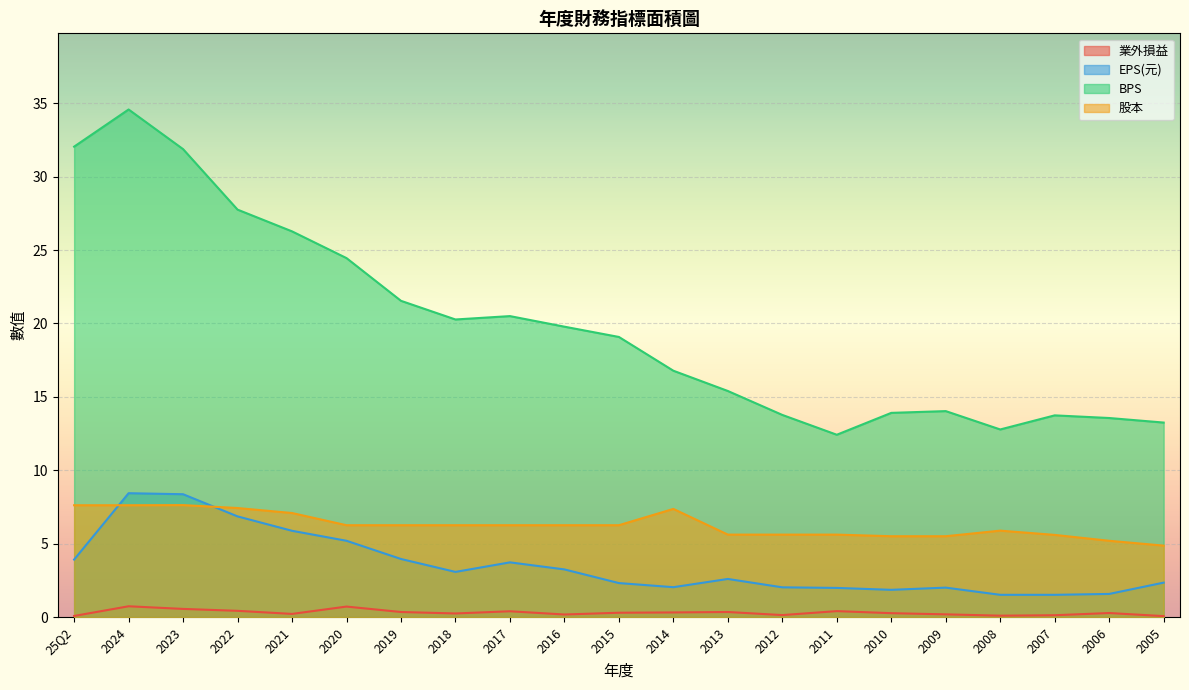

True or false: BPS has more than 1 points higher than both neighbors.

True